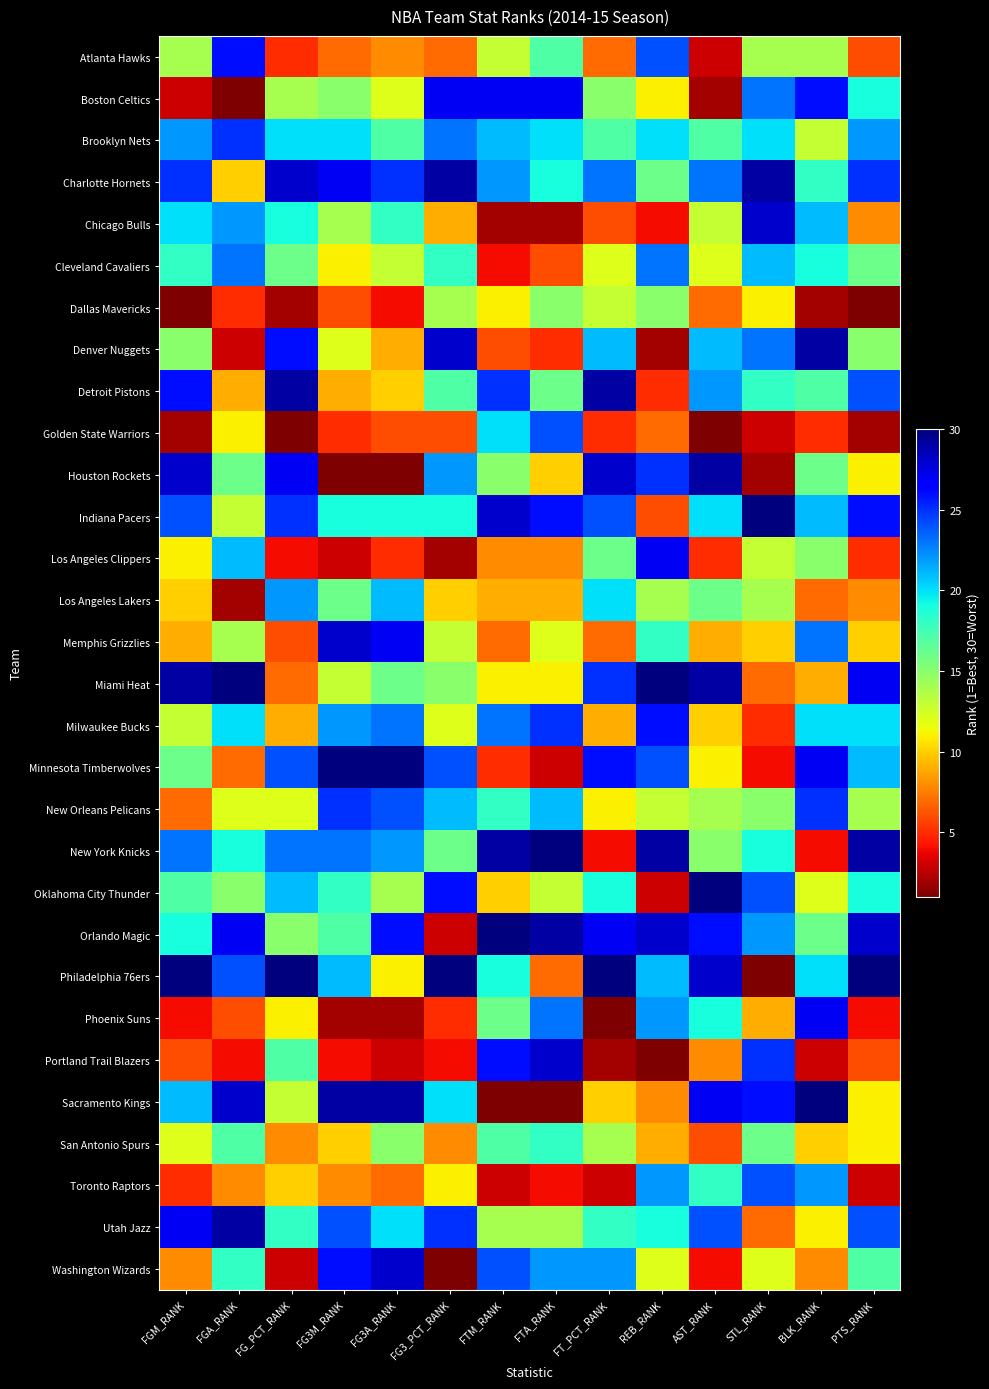

At PTS_RANK, list the series in order from smallest to largest.

Dallas Mavericks, Golden State Warriors, Toronto Raptors, Phoenix Suns, Los Angeles Clippers, Atlanta Hawks, Portland Trail Blazers, Chicago Bulls, Los Angeles Lakers, Memphis Grizzlies, Houston Rockets, Sacramento Kings, San Antonio Spurs, New Orleans Pelicans, Denver Nuggets, Cleveland Cavaliers, Washington Wizards, Boston Celtics, Oklahoma City Thunder, Milwaukee Bucks, Minnesota Timberwolves, Brooklyn Nets, Detroit Pistons, Utah Jazz, Charlotte Hornets, Indiana Pacers, Miami Heat, Orlando Magic, New York Knicks, Philadelphia 76ers